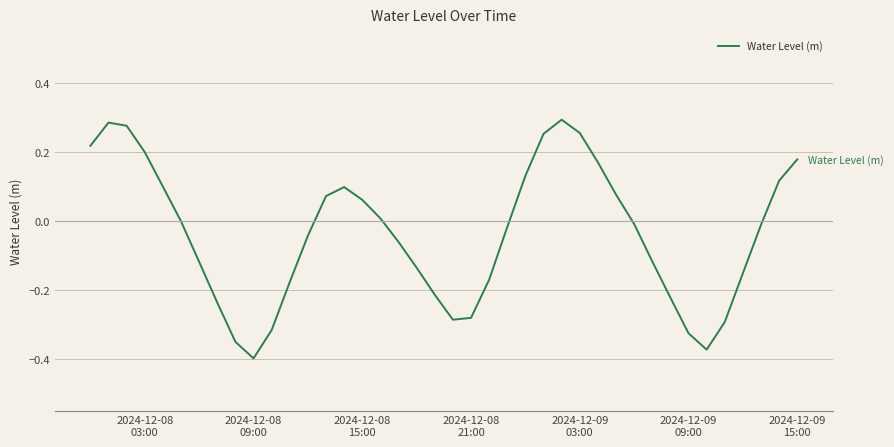

What is the smallest value displayed?

-0.4